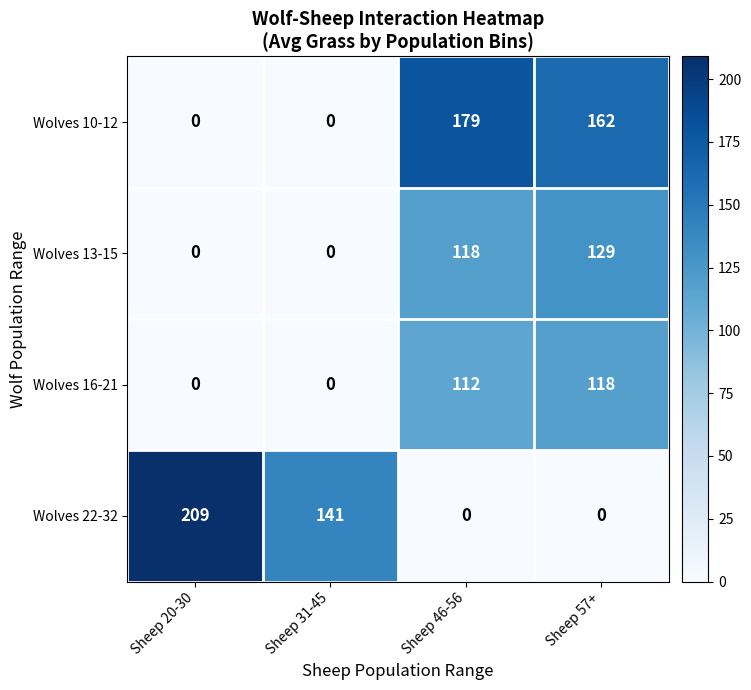

Which series changed the most between Sheep 20-30 and Sheep 46-56?

Wolves 22-32